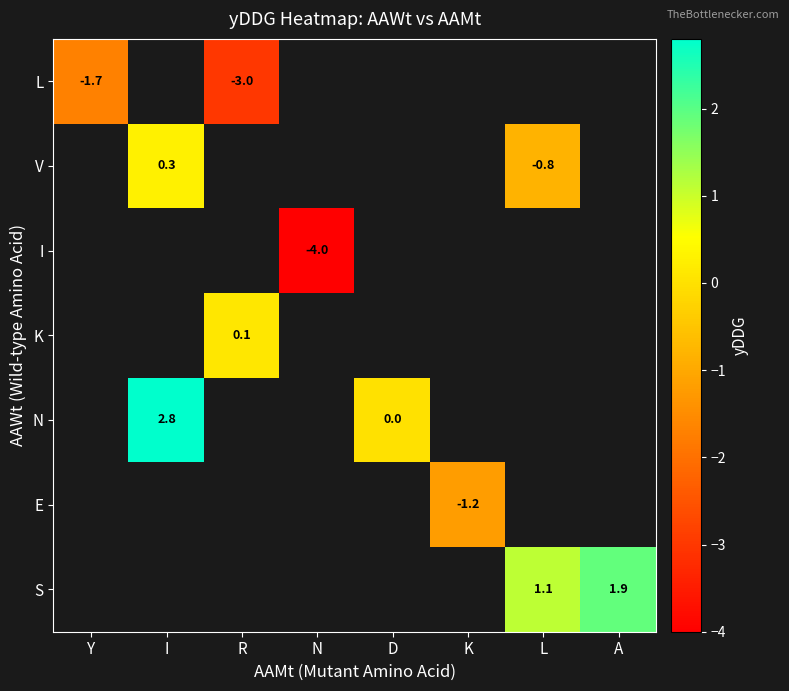

True or false: V has a value of 0.3 at I.

True